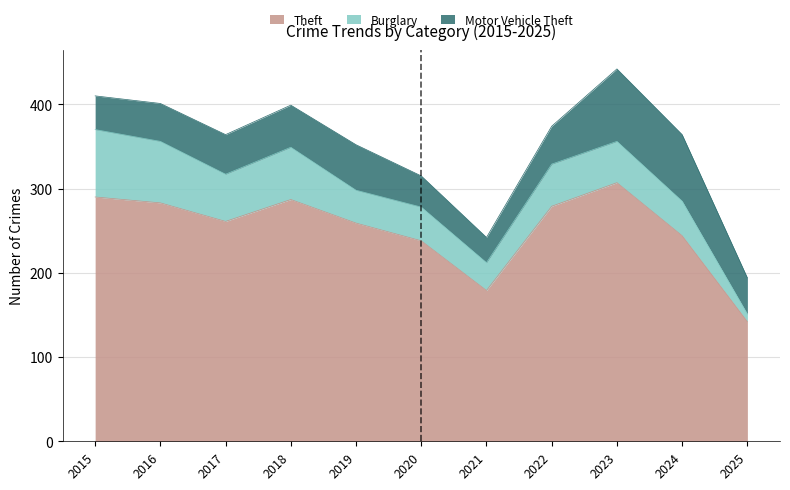

What is the value of the Theft point at the 8th from the left?

279